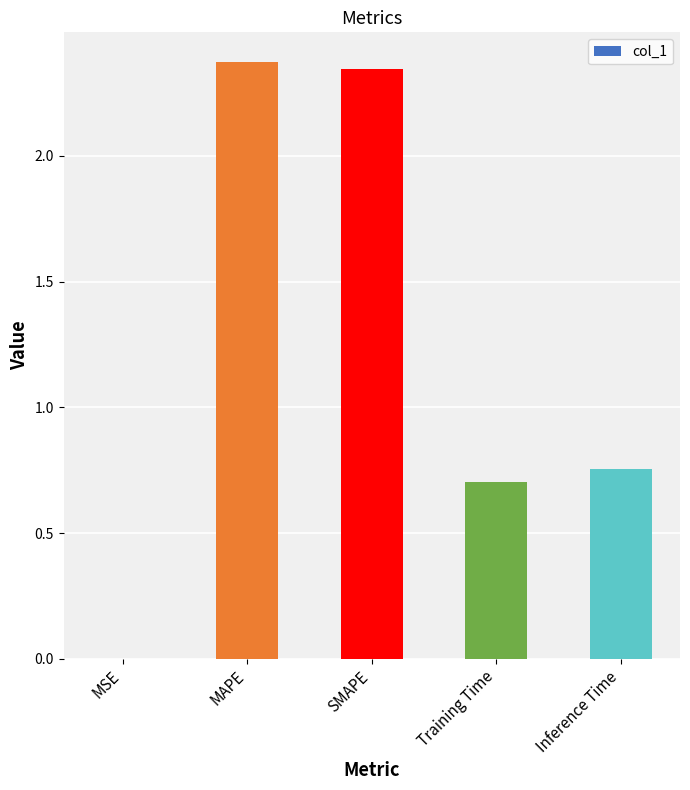

Are the bars grouped side by side (vs. stacked)?

No